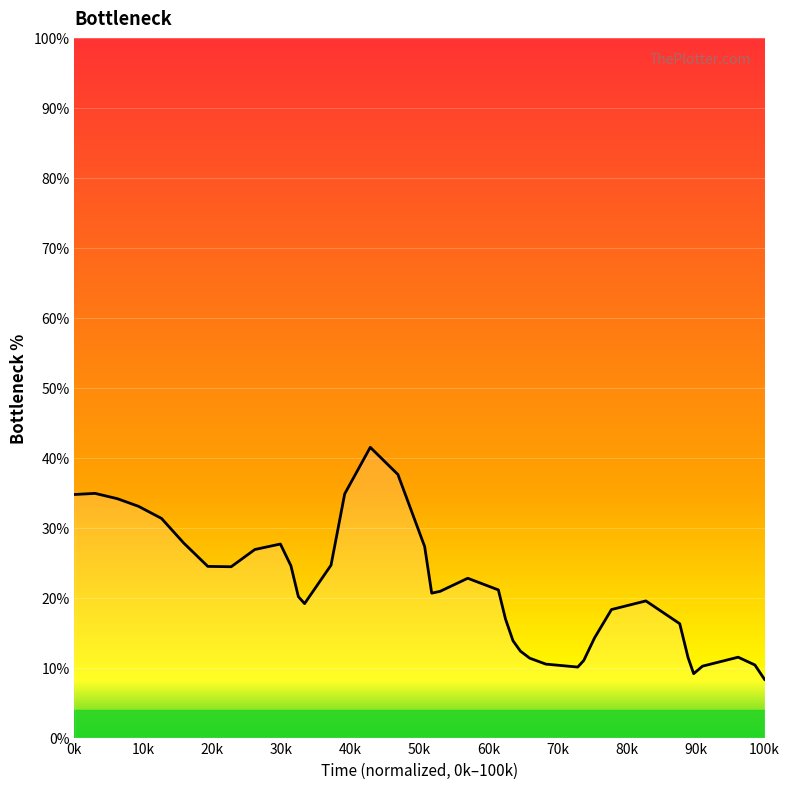

Does the chart have visible grid lines?

Yes